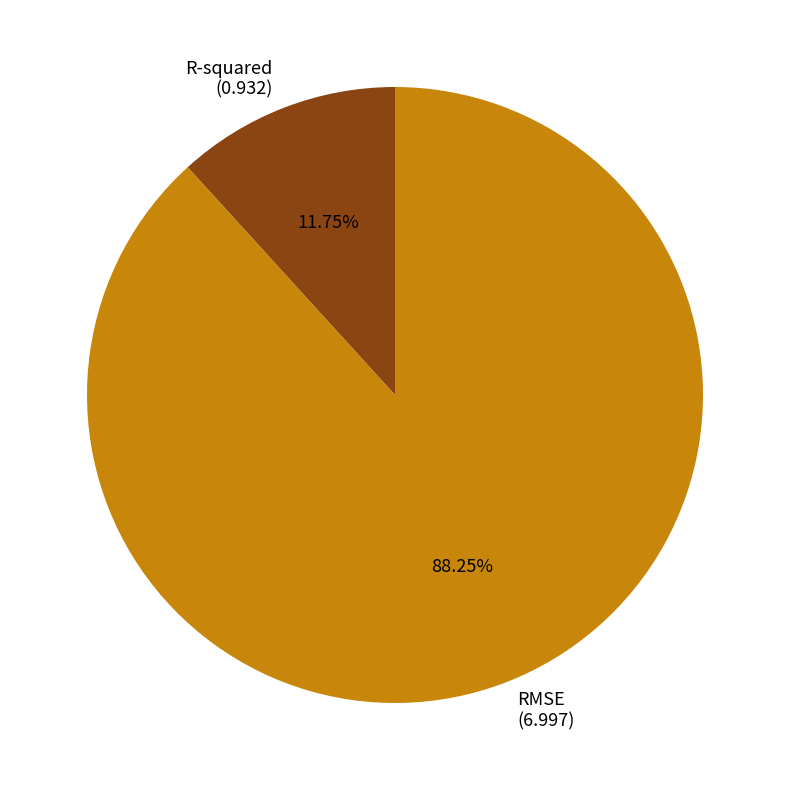

Which slice is the largest?

RMSE